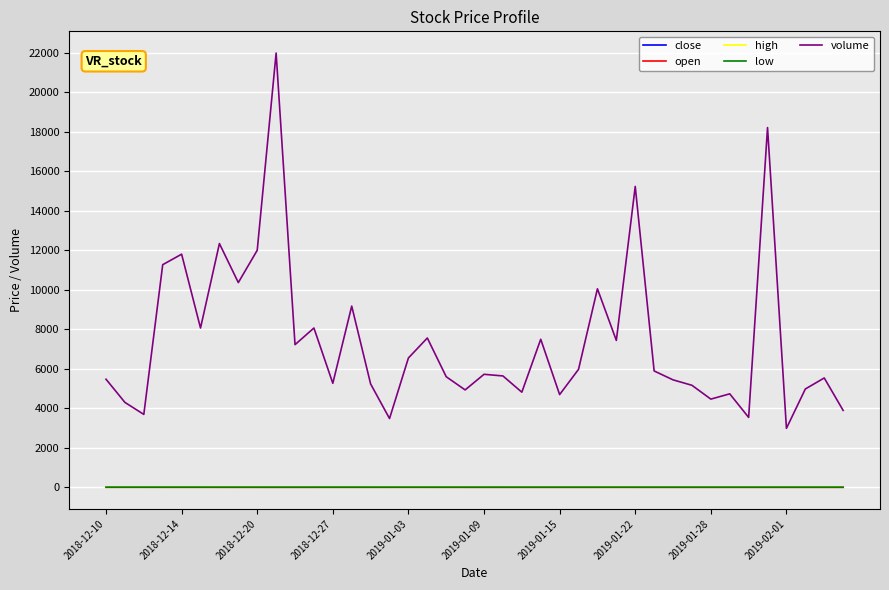

True or false: volume and high intersect in this chart.

False